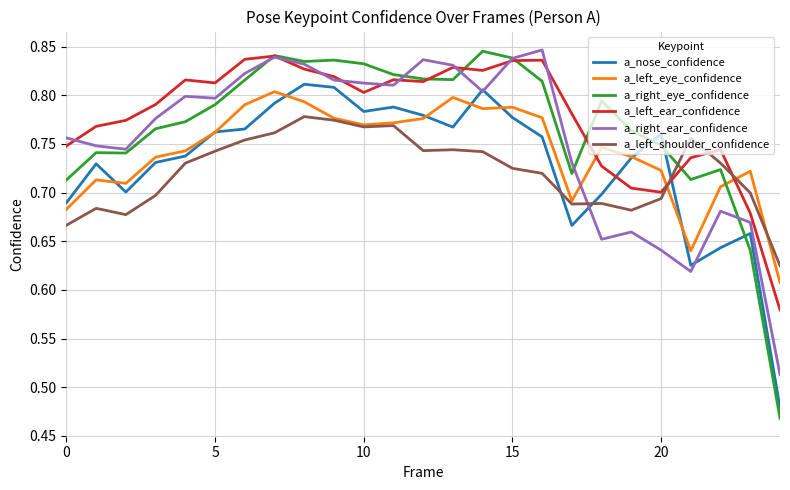

In a_left_eye_confidence, how many points are higher than both neighbors (excluding endpoints)?

6